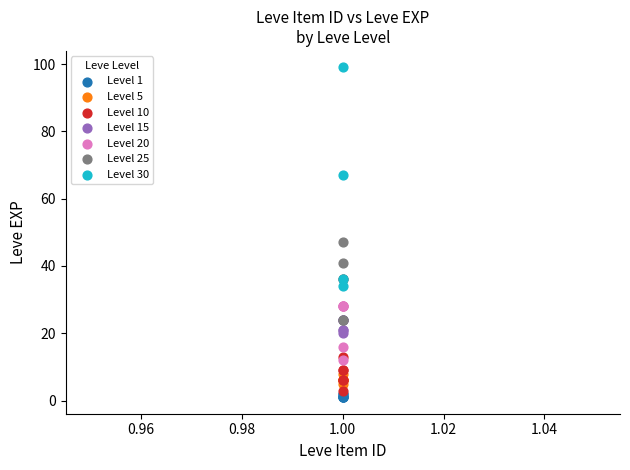

Which series has the widest spread of Y values?

Level 30